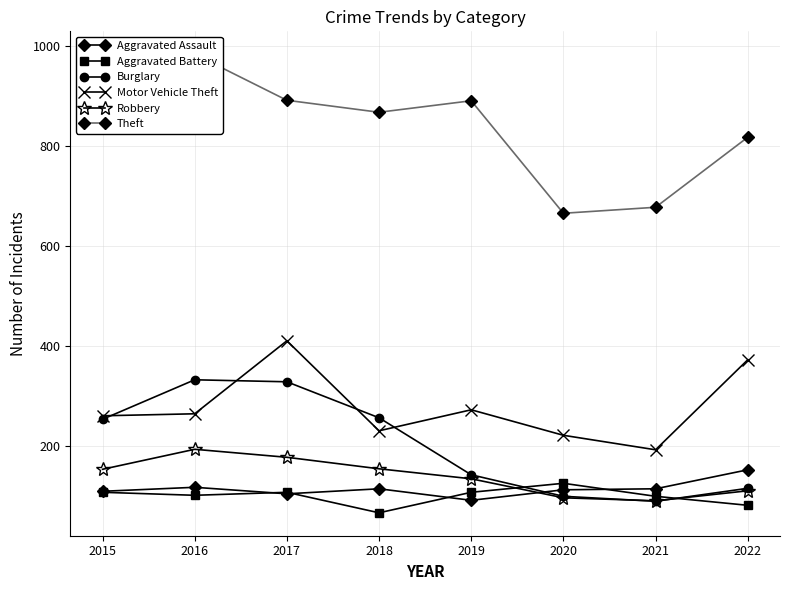

Which has a higher value, 2020 or 2022?

2022